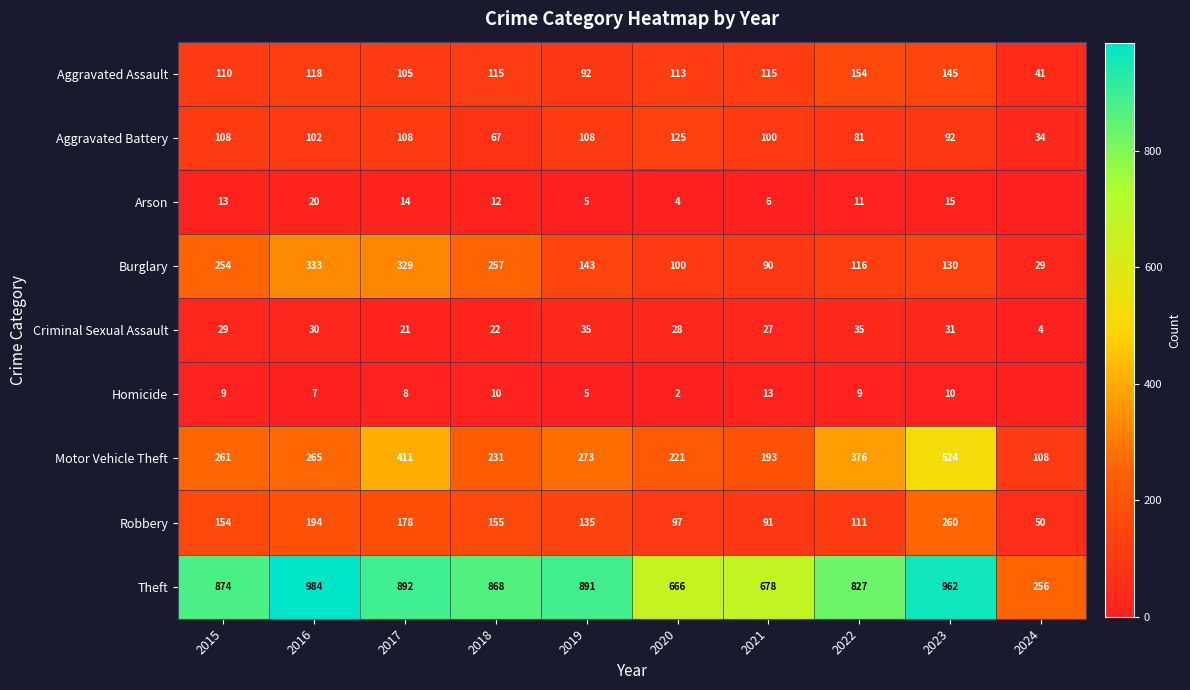

What is the minimum value for Motor Vehicle Theft?

108